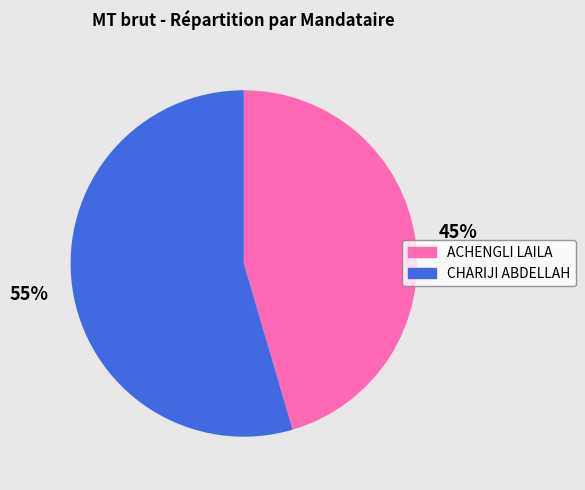

Count the number of slices in the pie.

2